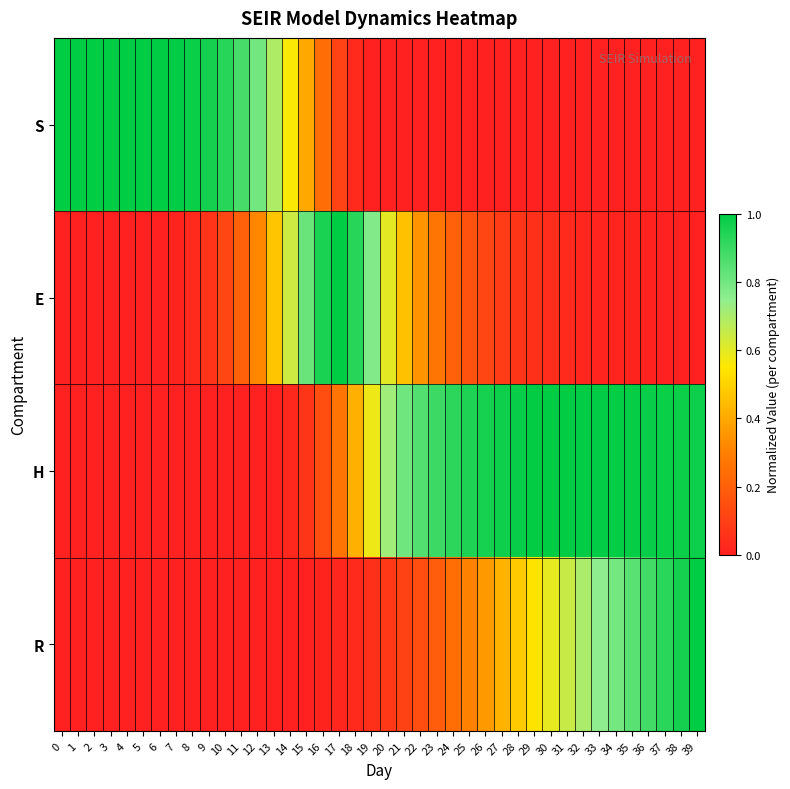

How many series are shown in this chart?

4